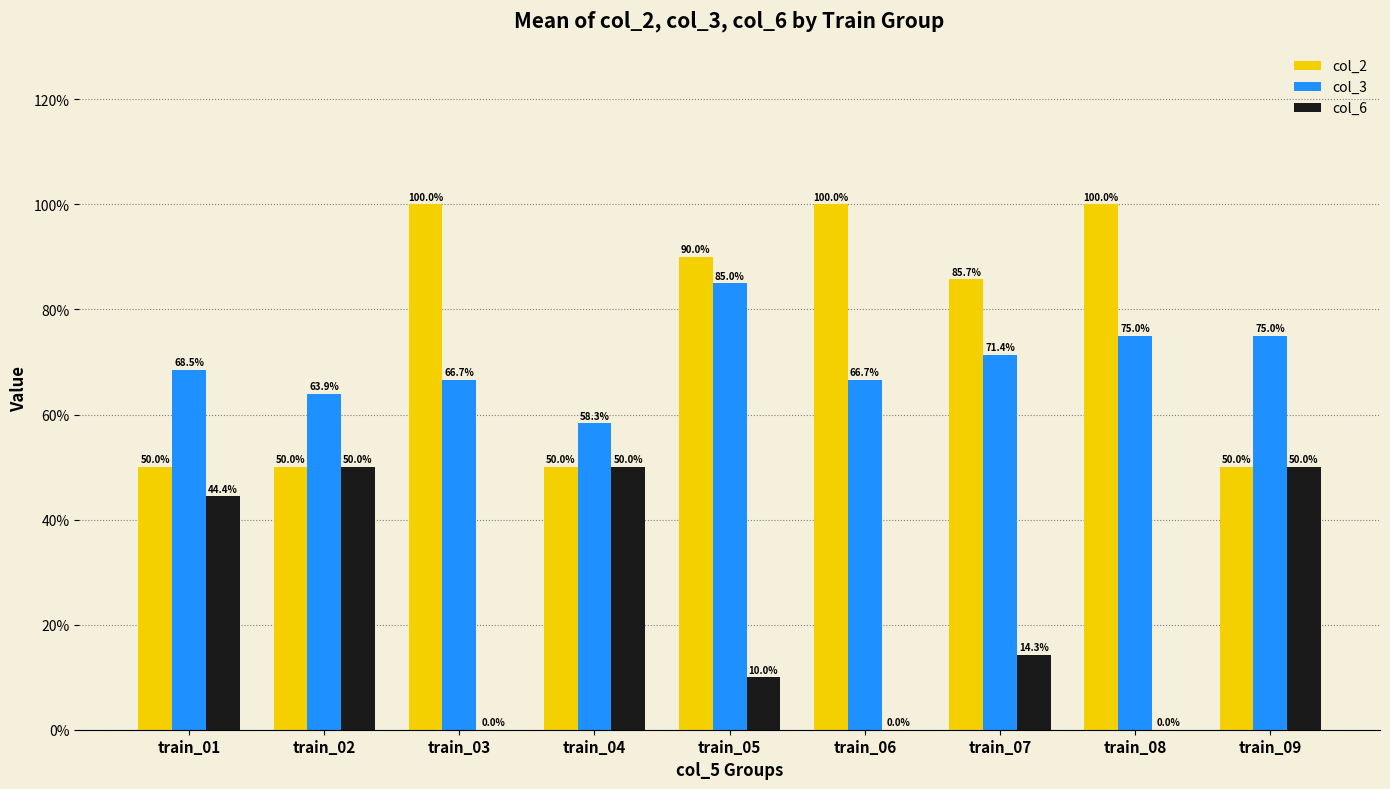

Rank the series at train_06 from highest to lowest value.

col_2, col_3, col_6